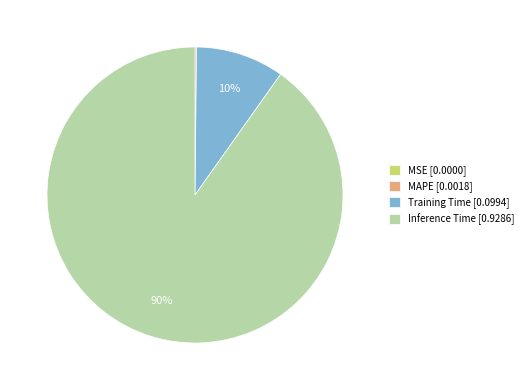

Which slice is the largest?

Inference Time [0.9286]